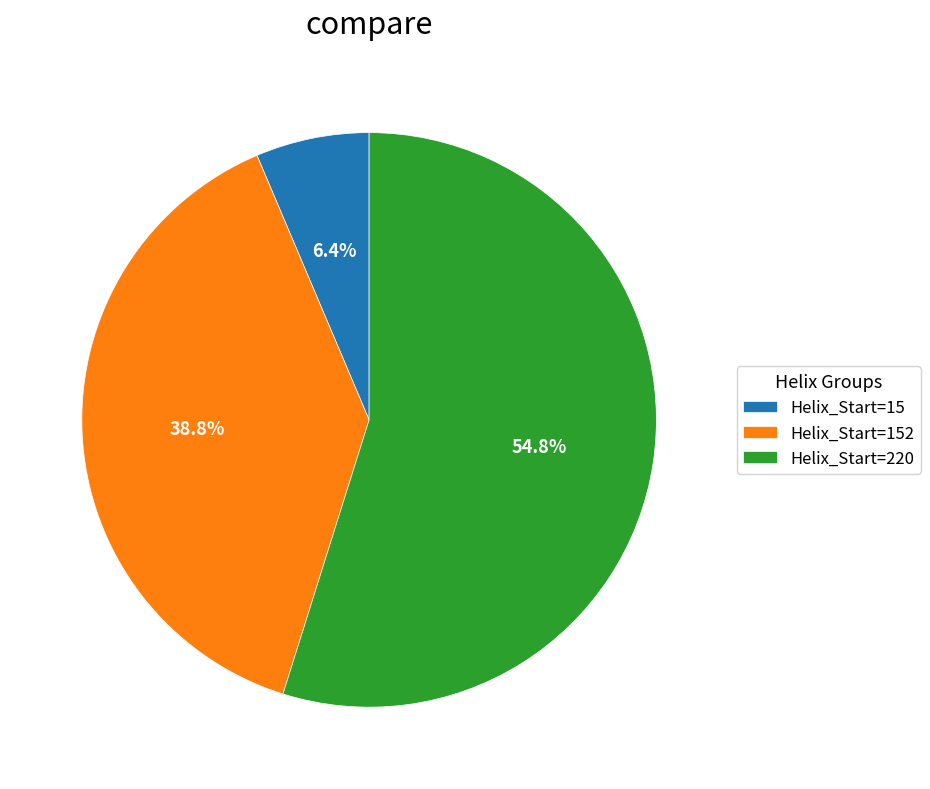

What is the largest slice in the pie chart?

Helix_Start=220